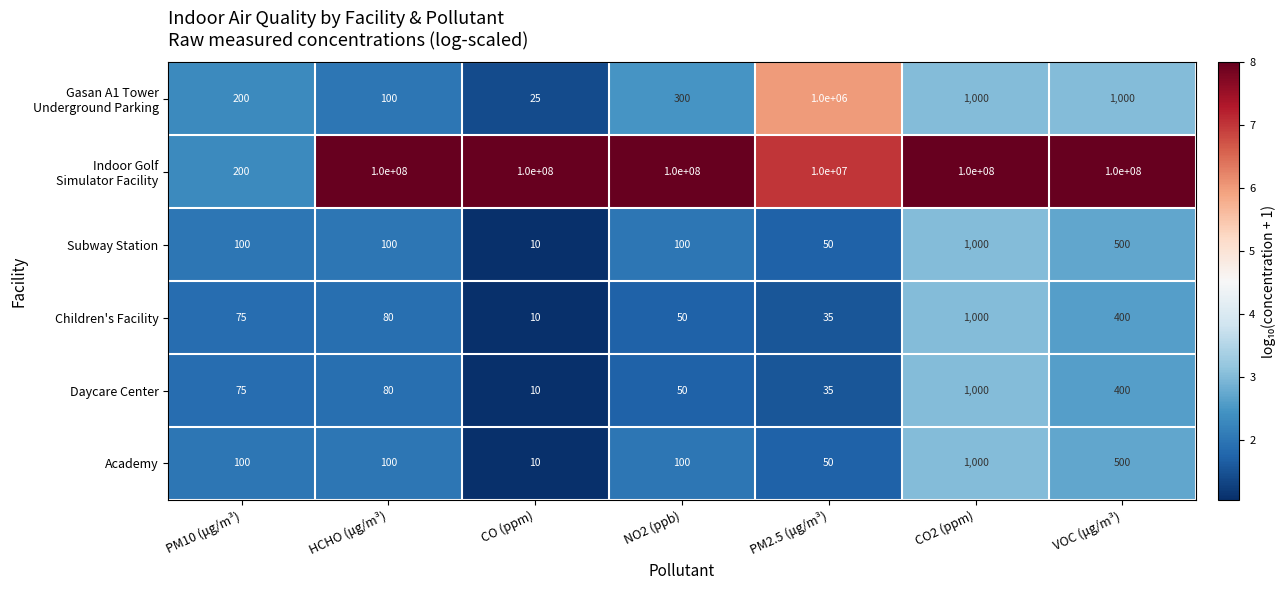

What is the smallest value displayed?

10